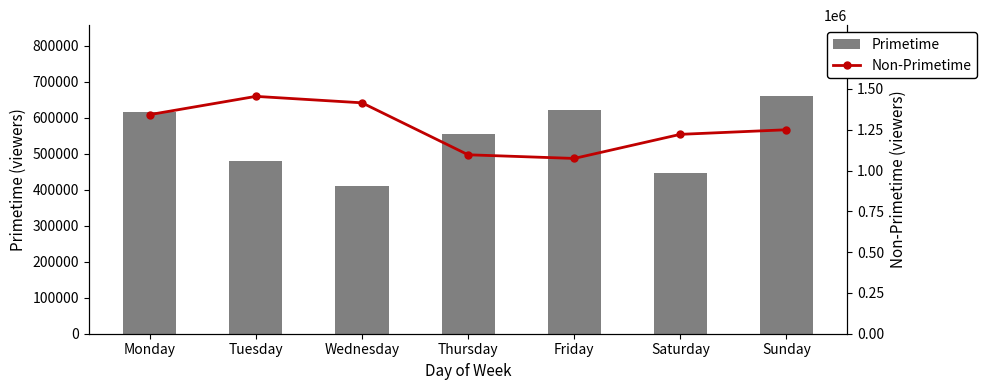

At which category is the sum across all series the highest?

Monday